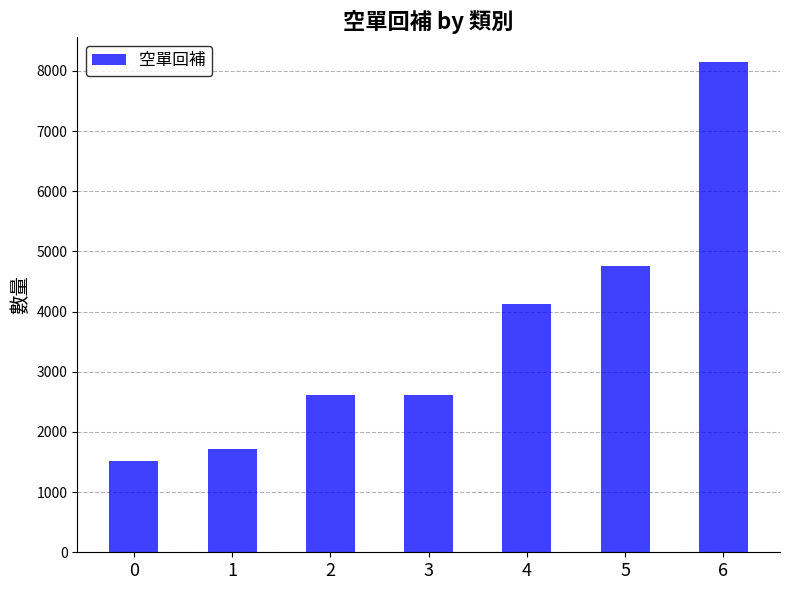

What is the sum of all values?

25498